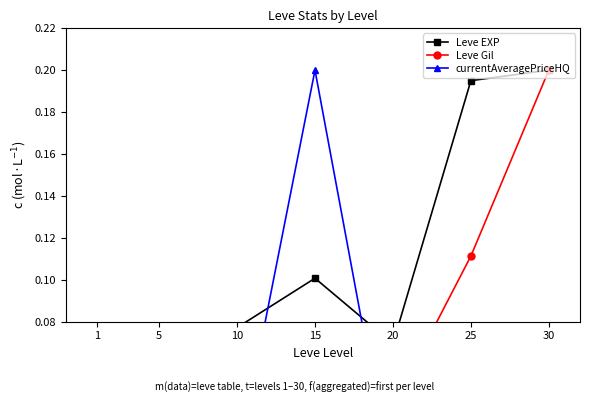

At how many categories does at least one series exceed 0?

7